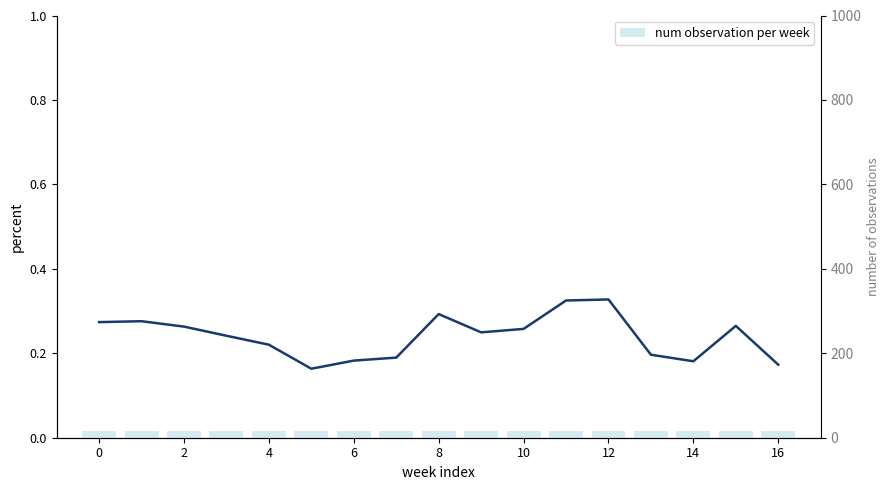

Count the number of data series in this chart.

2